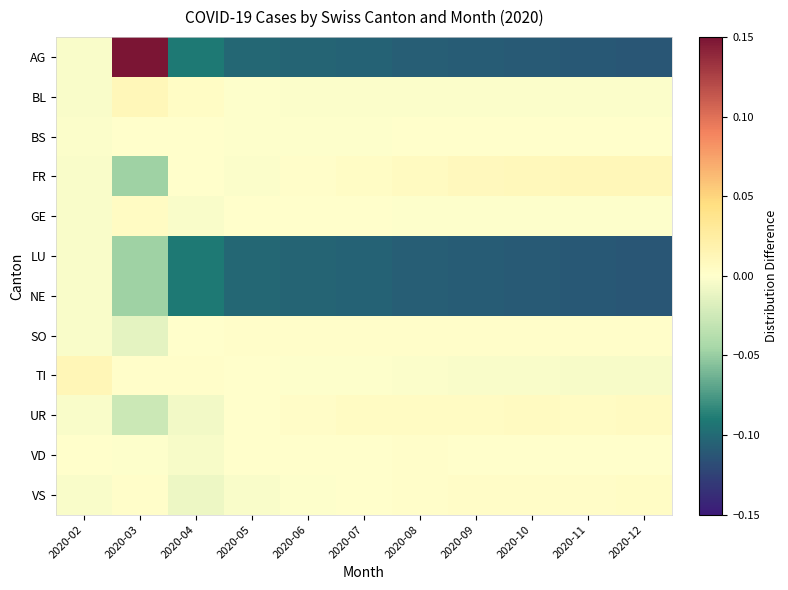

Which series has the largest range (max minus min)?

AG